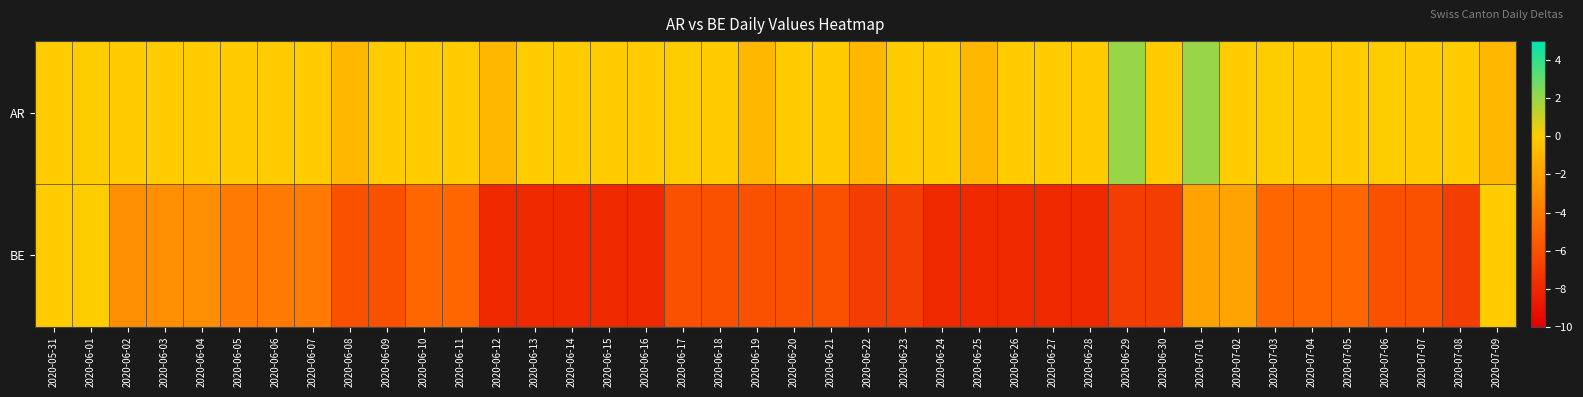

What is the maximum value shown in the chart?

2